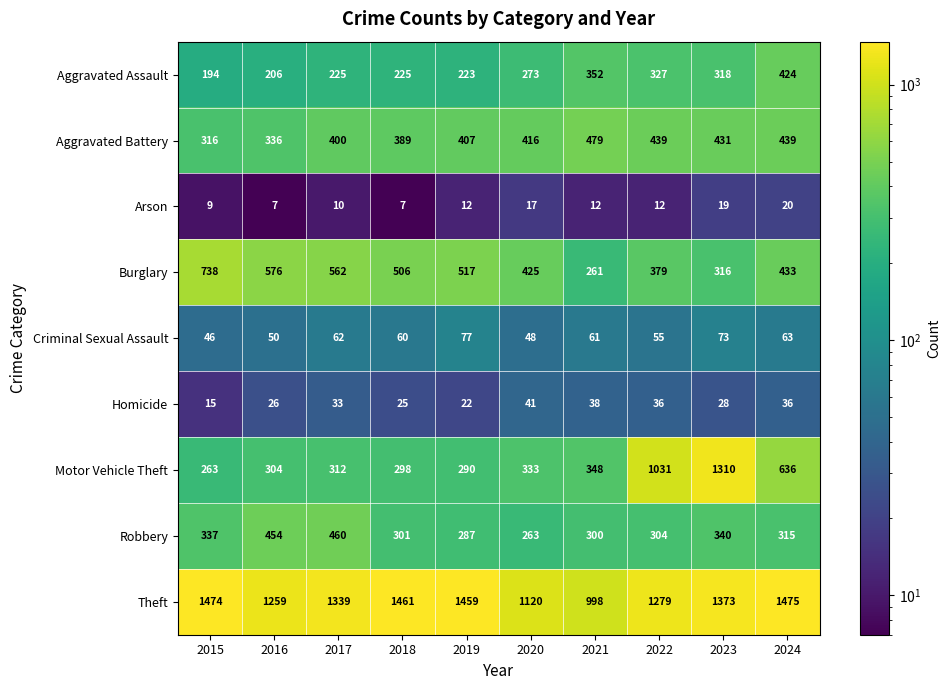

What is the difference between the second highest and second lowest values in the Aggravated Assault series?

146